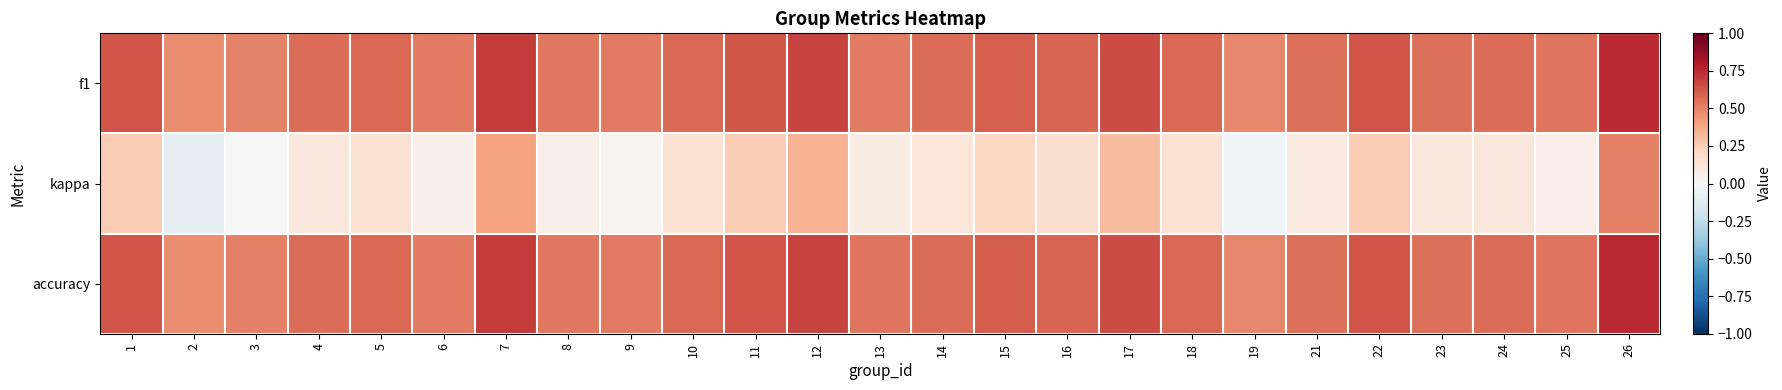

Reading left to right, what are all the values shown in this chart?

f1: 1=0.6	2=0.5	3=0.5	4=0.6	5=0.6	6=0.5	7=0.7	8=0.5	9=0.5	10=0.6	11=0.6	12=0.7	13=0.5	14=0.6	15=0.6	16=0.6	17=0.7	18=0.6	19=0.5	21=0.5	22=0.6	23=0.5	24=0.6	25=0.5	26=0.7
kappa: 1=0.3	2=-0.1	3=-0.0	4=0.1	5=0.1	6=0.0	7=0.4	8=0.1	9=0.0	10=0.1	11=0.2	12=0.4	13=0.1	14=0.1	15=0.2	16=0.2	17=0.3	18=0.2	19=-0.0	21=0.1	22=0.3	23=0.1	24=0.1	25=0.1	26=0.5
accuracy: 1=0.6	2=0.5	3=0.5	4=0.6	5=0.6	6=0.5	7=0.7	8=0.5	9=0.5	10=0.6	11=0.6	12=0.7	13=0.5	14=0.6	15=0.6	16=0.6	17=0.7	18=0.6	19=0.5	21=0.5	22=0.6	23=0.5	24=0.6	25=0.5	26=0.8